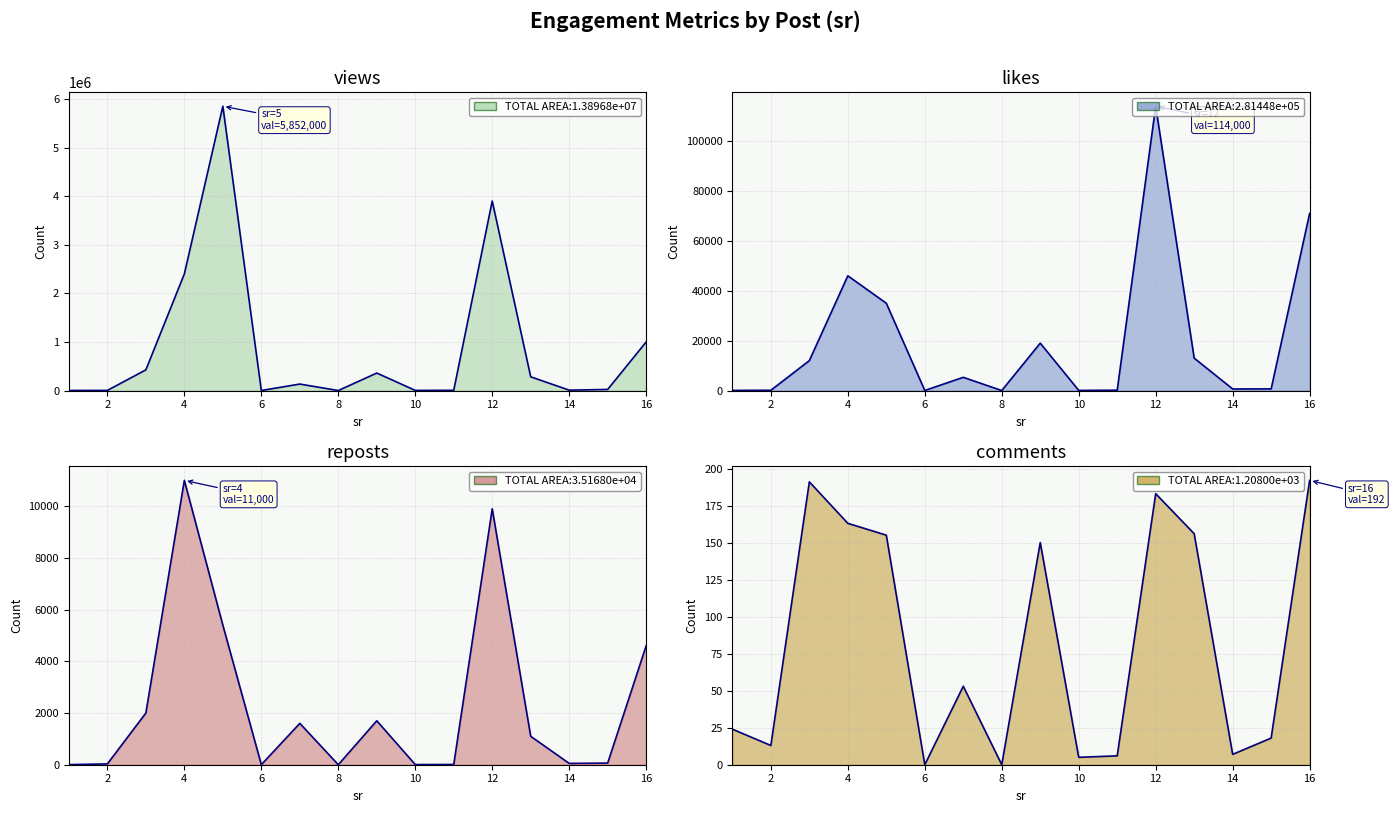

What is the sum of all views values?

14397834